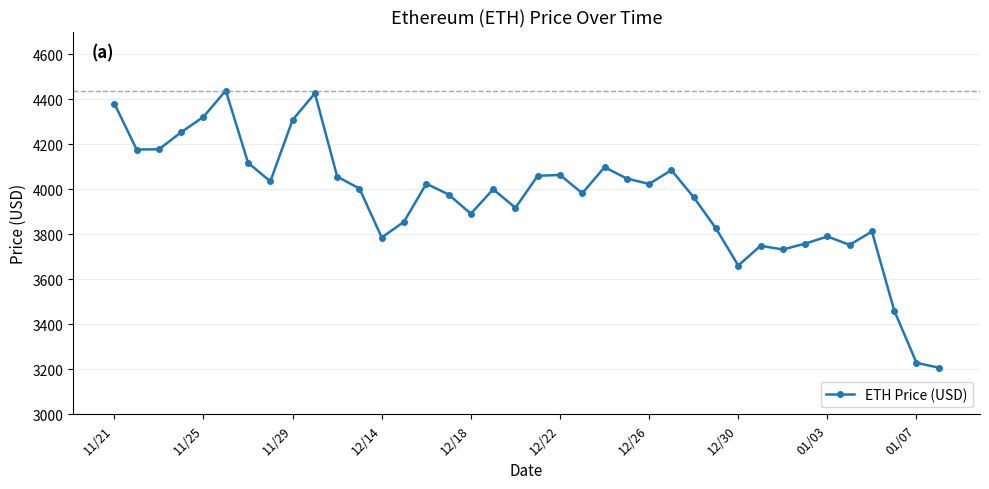

What is the greatest value displayed?

4437.7